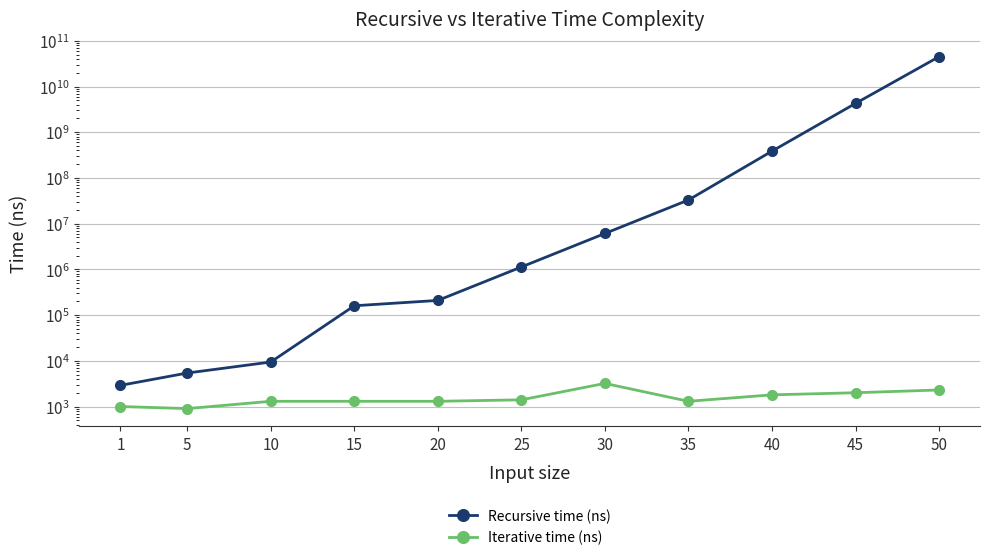

In Iterative time (ns), how many points are lower than both neighbors (excluding endpoints)?

2